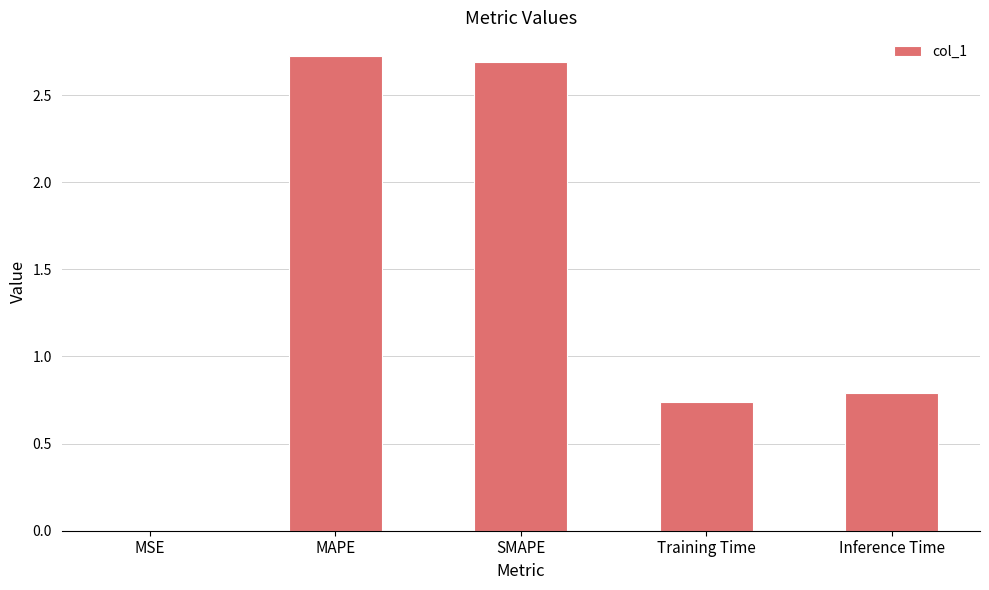

How many categories are shown in the chart?

5